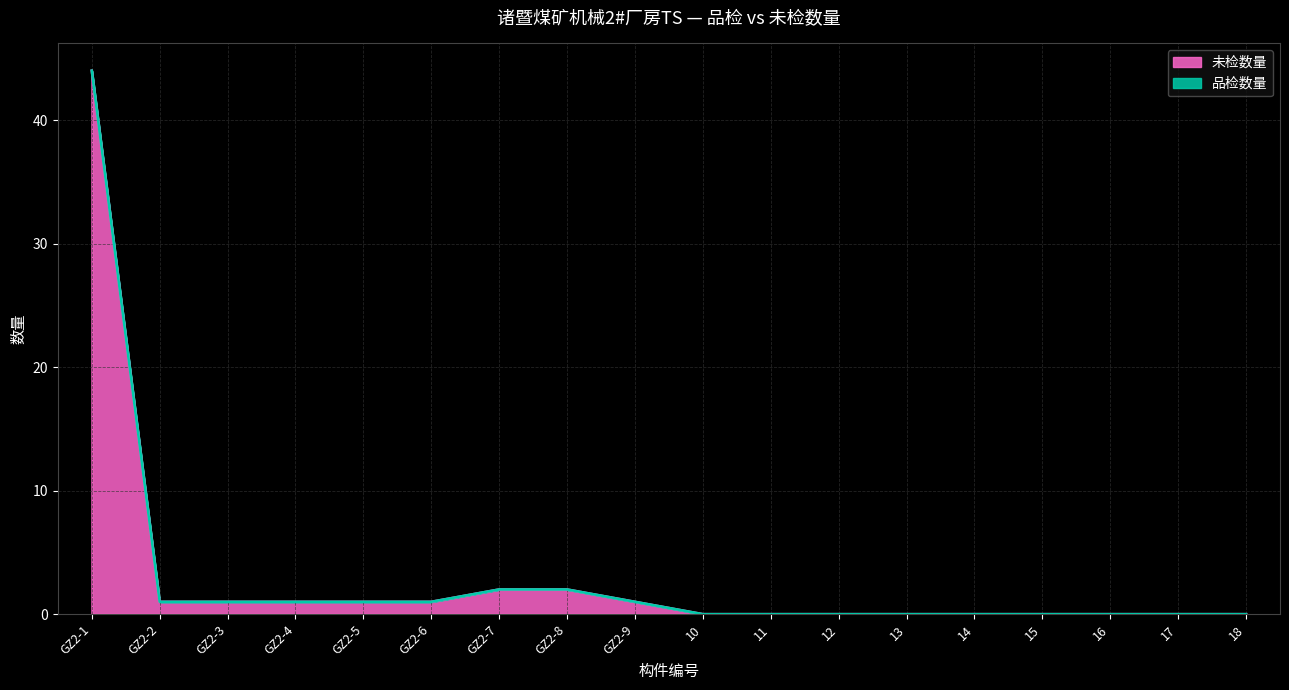

Is it true that the value at GZ2-3 is 1?

True